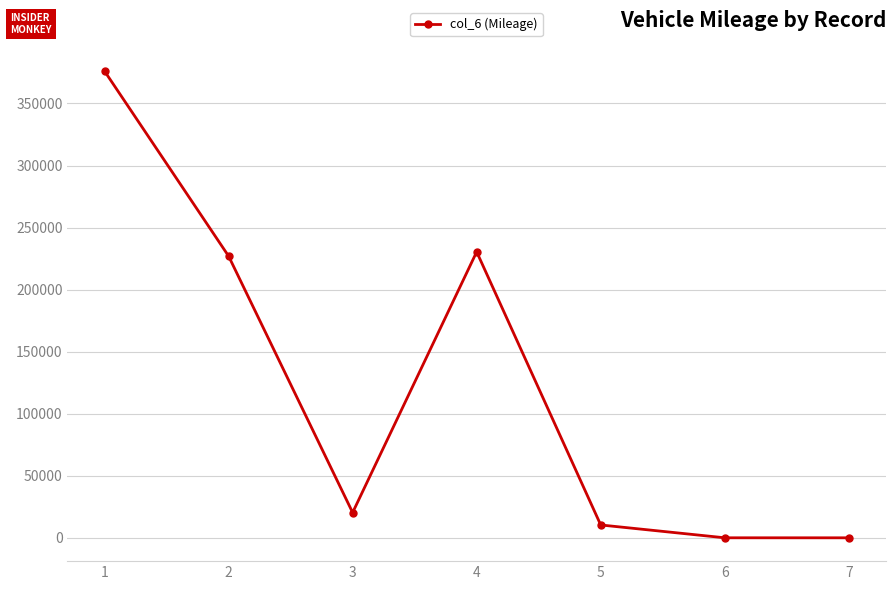

What value does the data have at 2?

227010